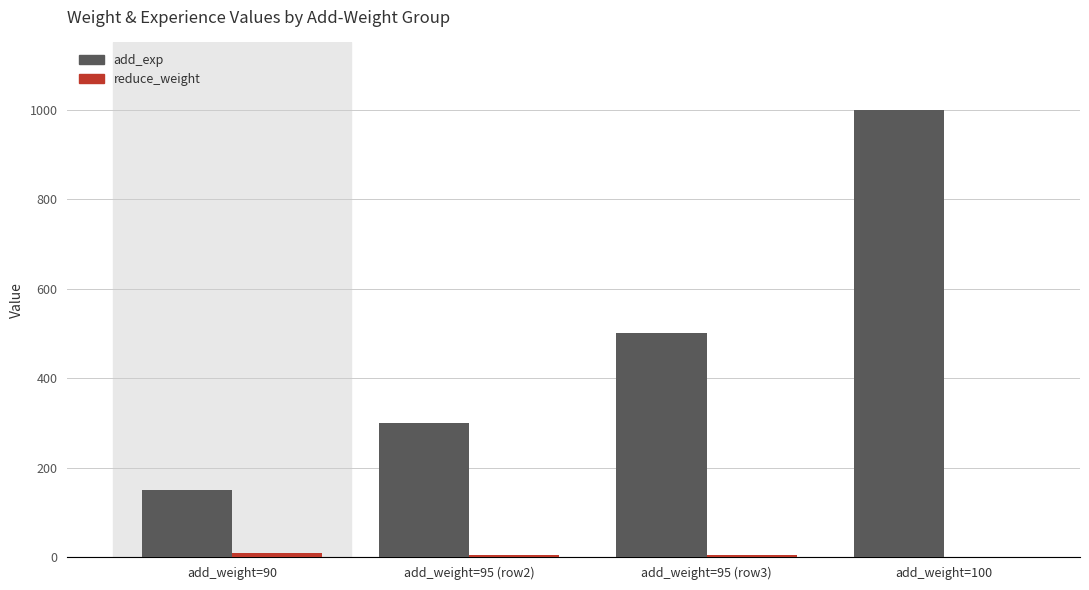

What is the total value across all series at add_weight=100?

1000